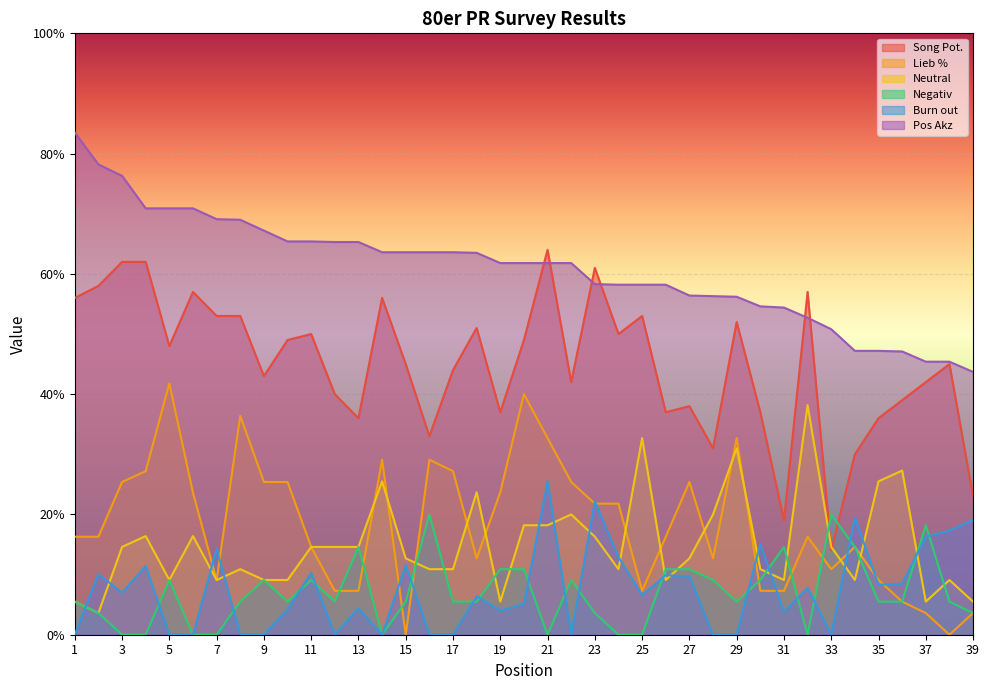

Between 23 and 35, which is larger?

23